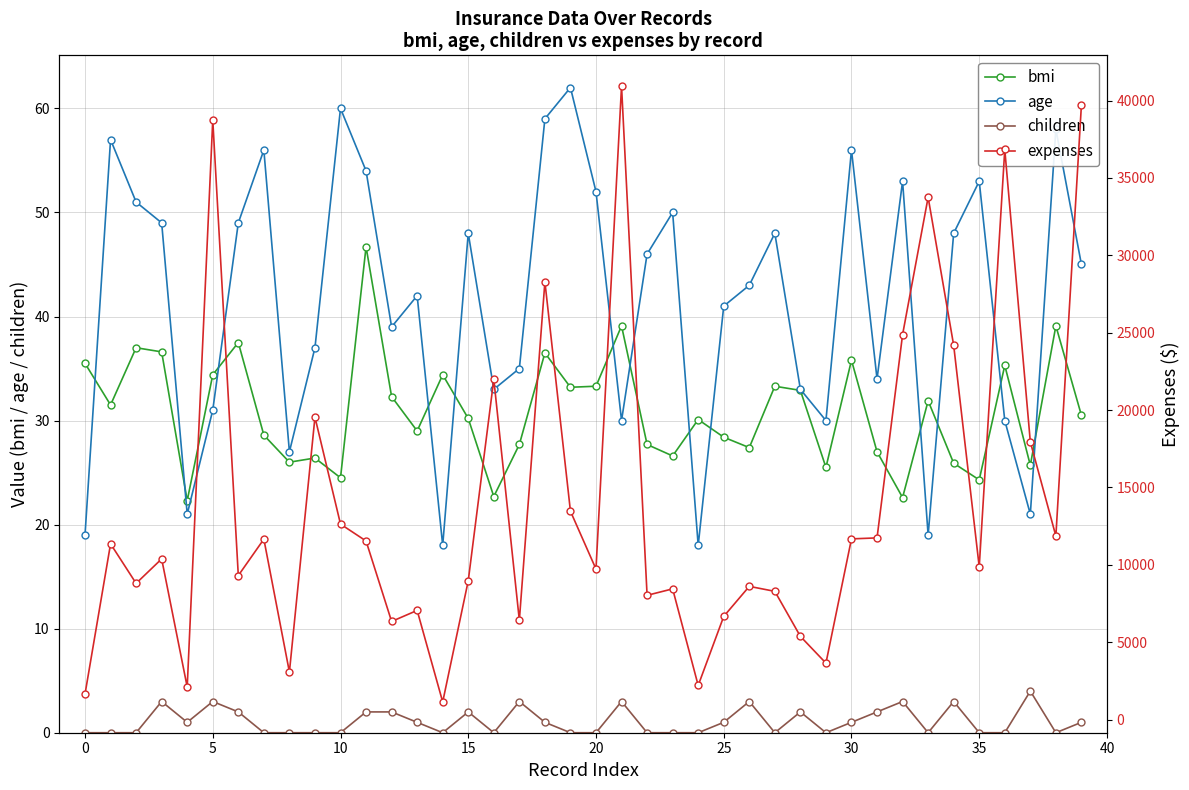

What is the lowest value of the age series?

18.0